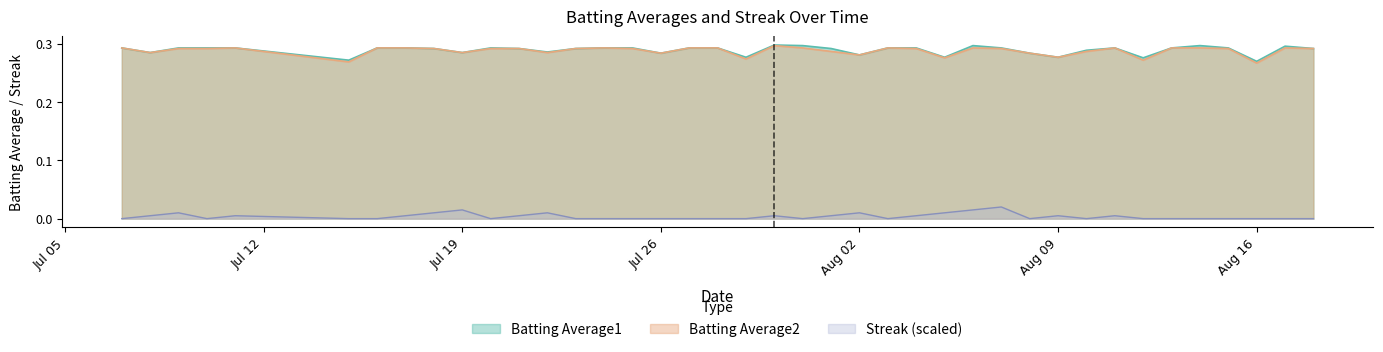

At 2010-07-08, list the series in order from smallest to largest.

Streak, Batting Average1, Batting Average2